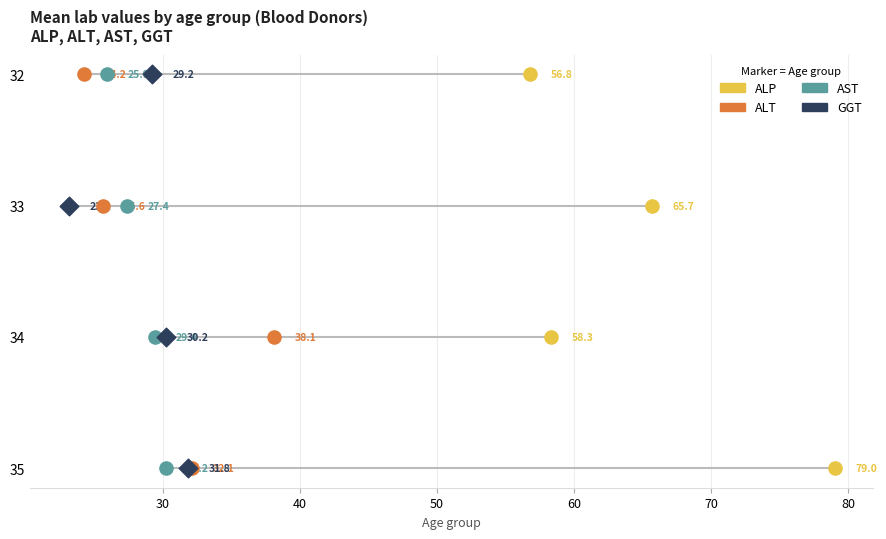

What are all the series names shown in the legend?

ALP, ALT, AST, GGT